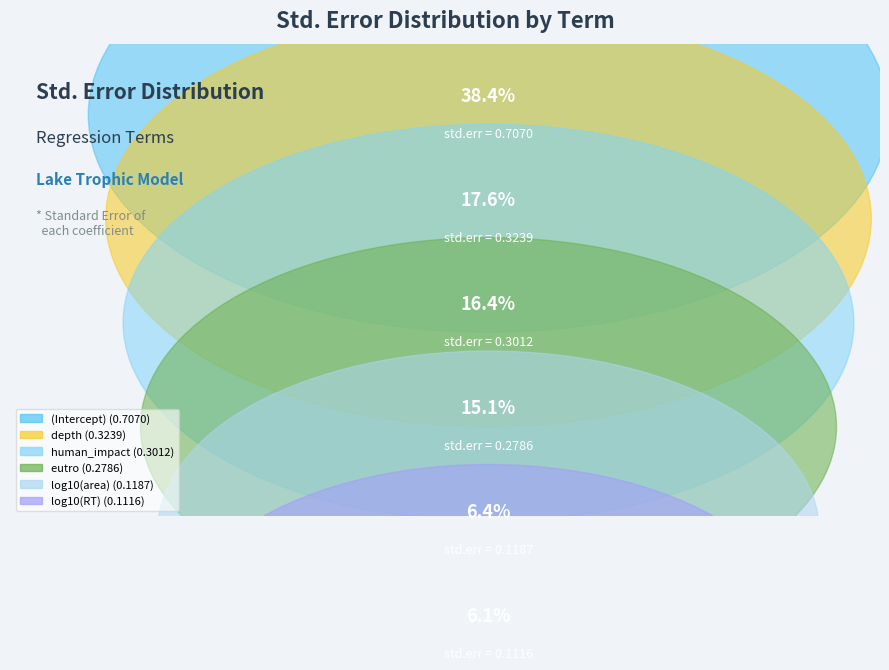

Which slice is the largest?

(Intercept)